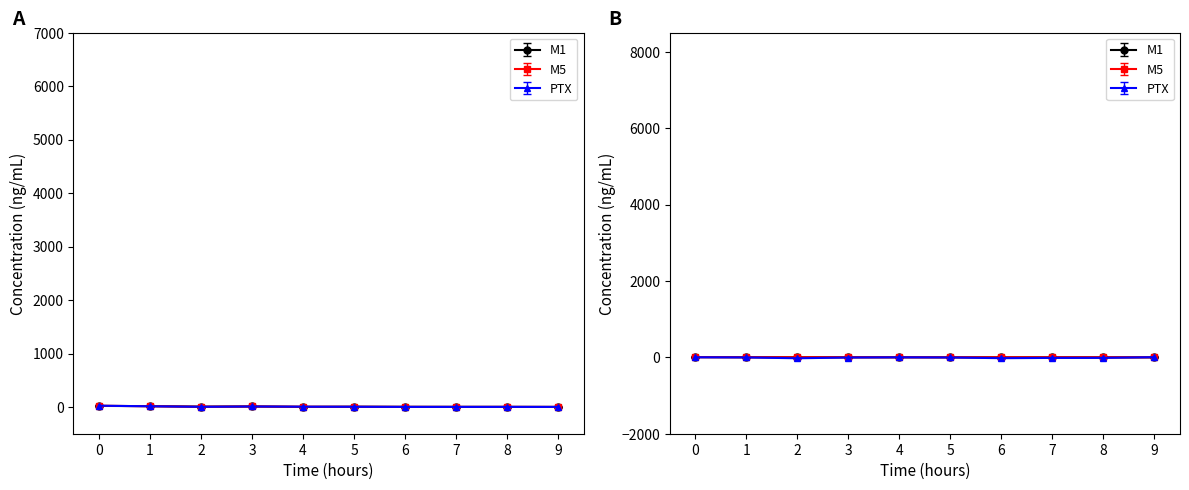

True or false: 201912_pct_chg and 201903 intersect in this chart.

True